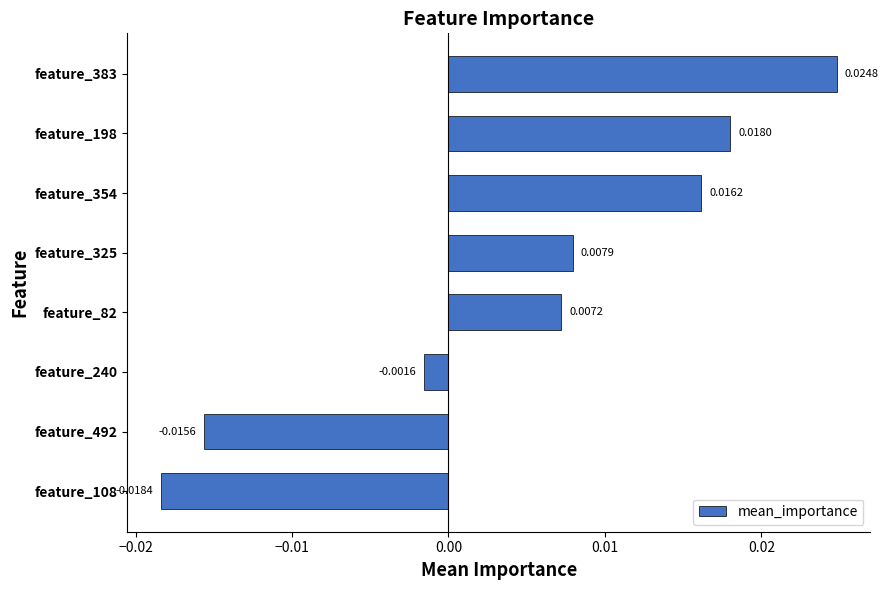

Rank the categories by value from highest to lowest.

feature_383, feature_198, feature_354, feature_325, feature_82, feature_240, feature_492, feature_108